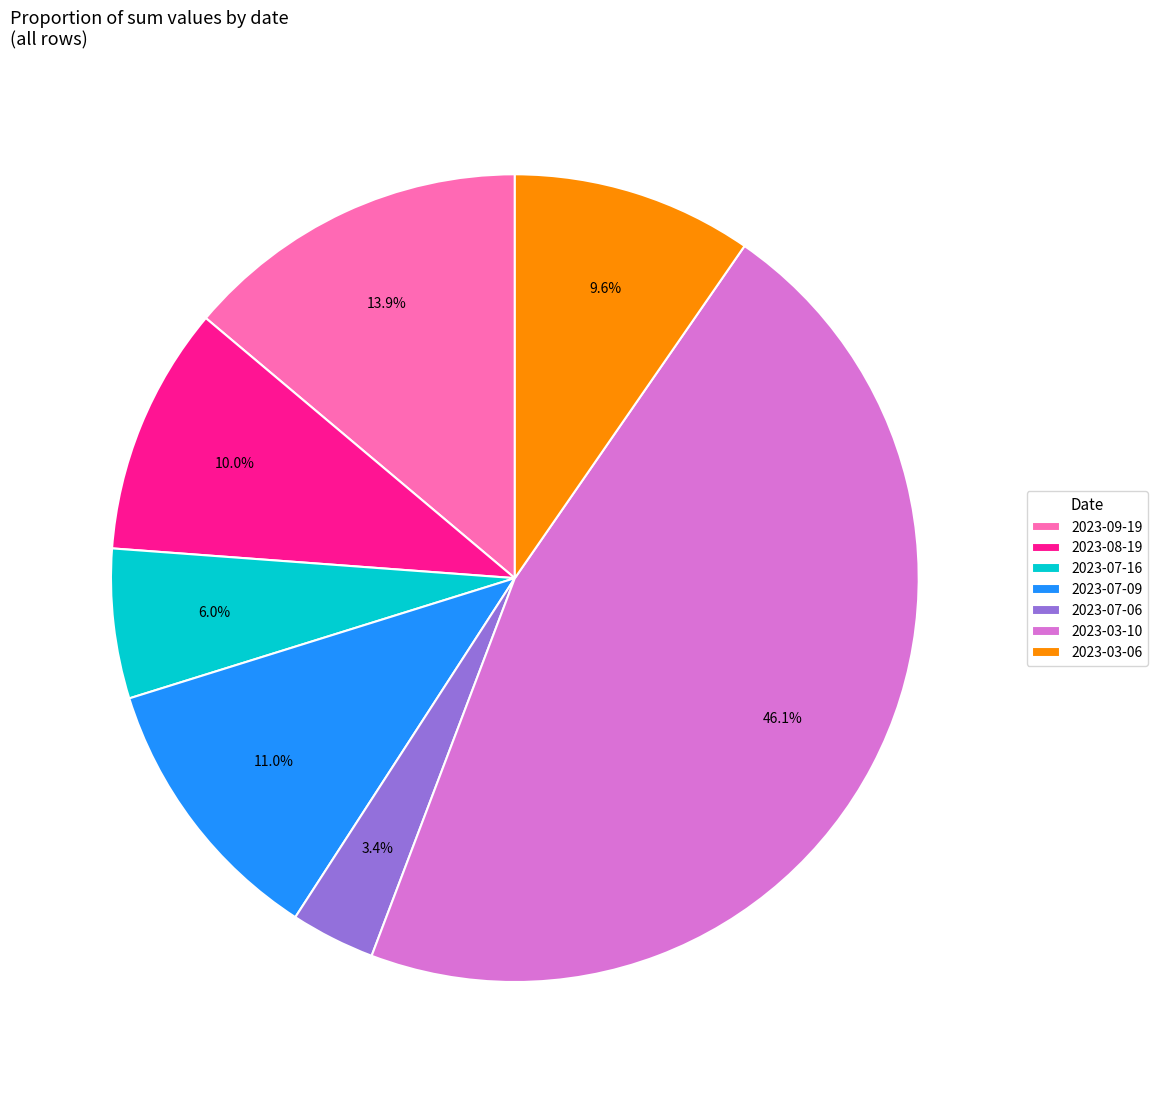

Which has a higher value, 2023-07-16 or 2023-07-06?

2023-07-16